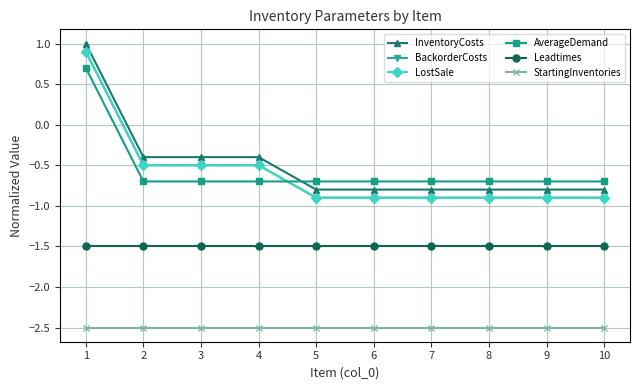

Does the chart have visible grid lines?

Yes